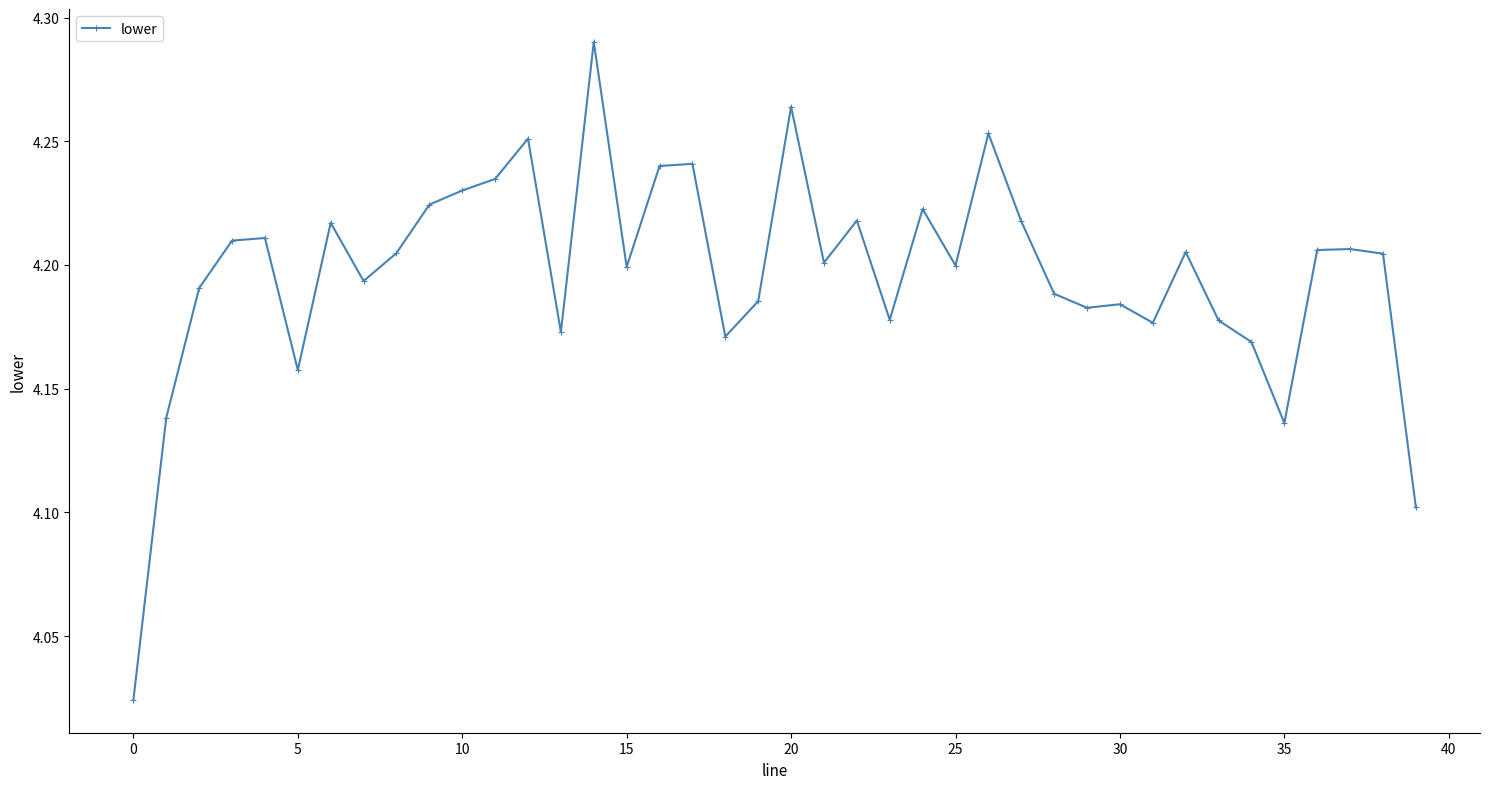

What is the difference between the maximum and minimum values?

0.3